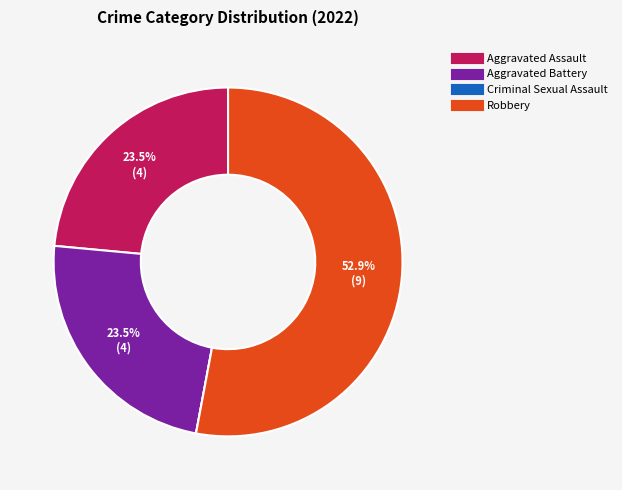

Which category accounts for the majority?

Robbery